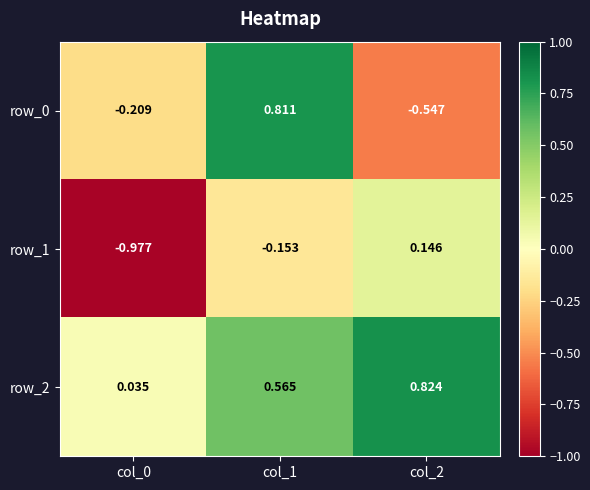

Is the value of row_0 at col_2 greater than the value of row_2 at col_0?

No